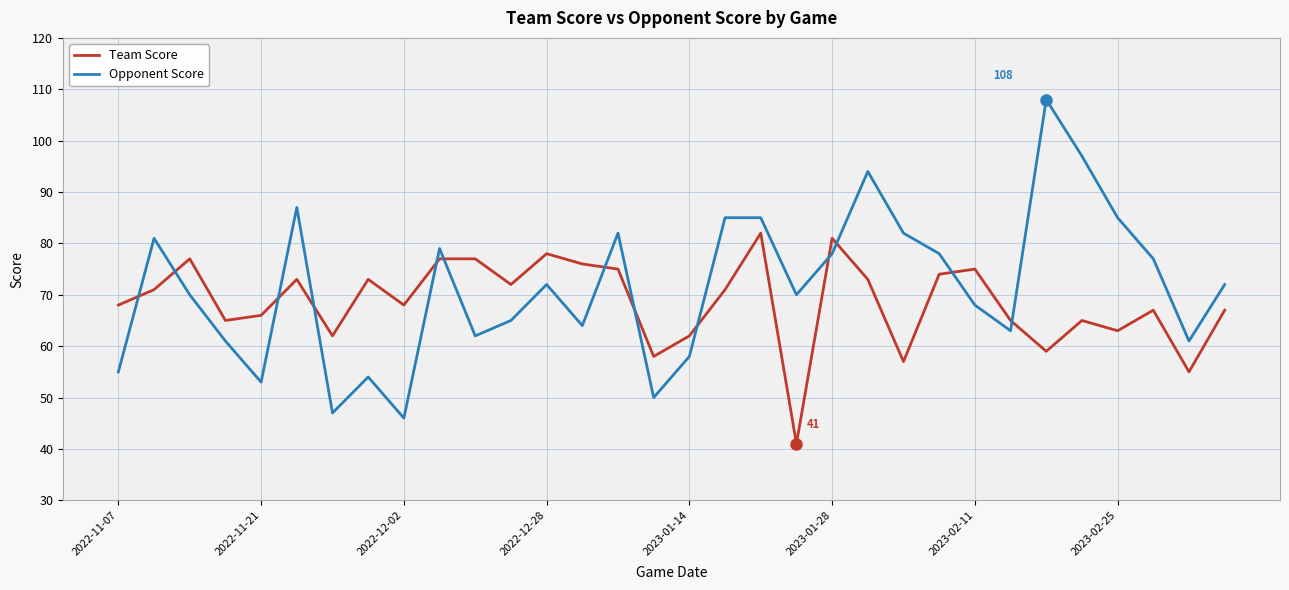

After their last crossing, which series has the higher values: Opponent Score or Team Score?

Opponent Score